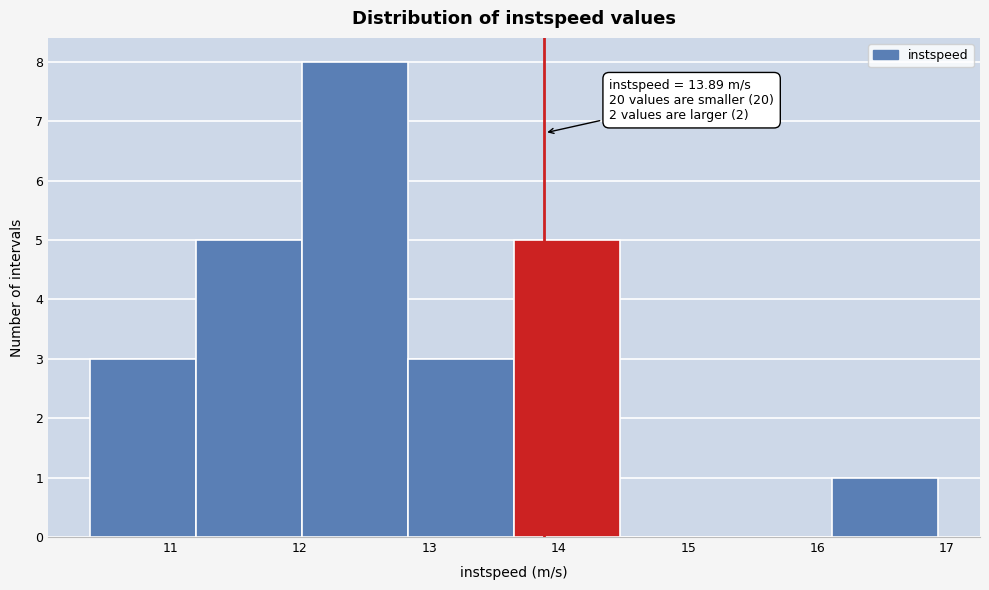

Which range on the x-axis has the tallest bar?

12.0 to 12.8